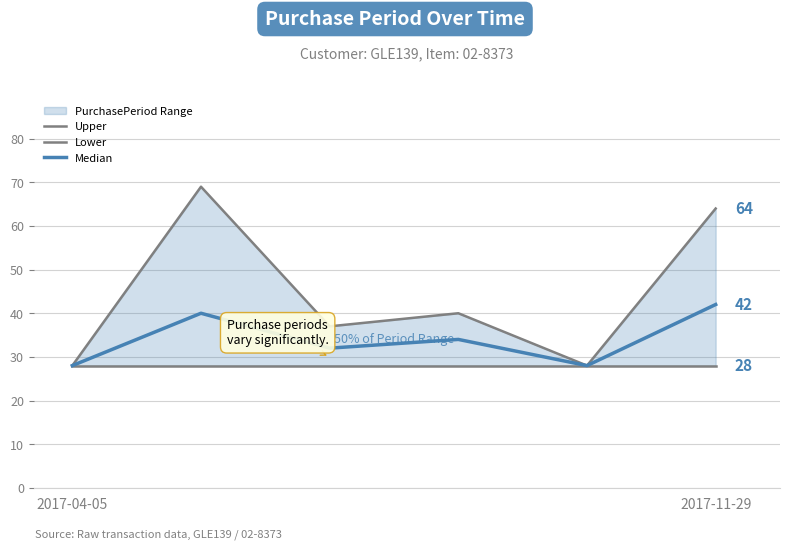

Which series has the largest total across all categories?

Upper